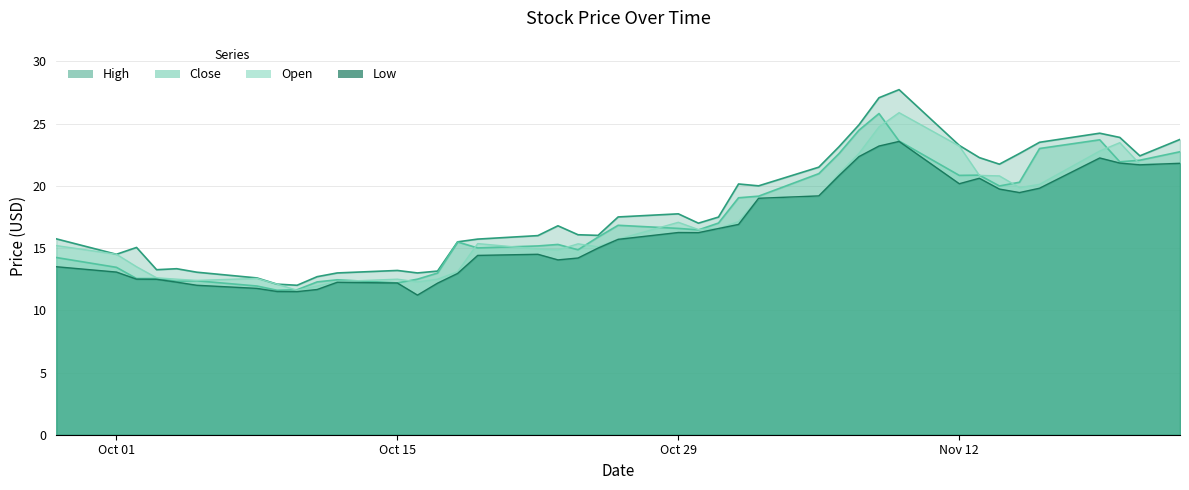

In Open, how many points are lower than both neighbors (excluding endpoints)?

8